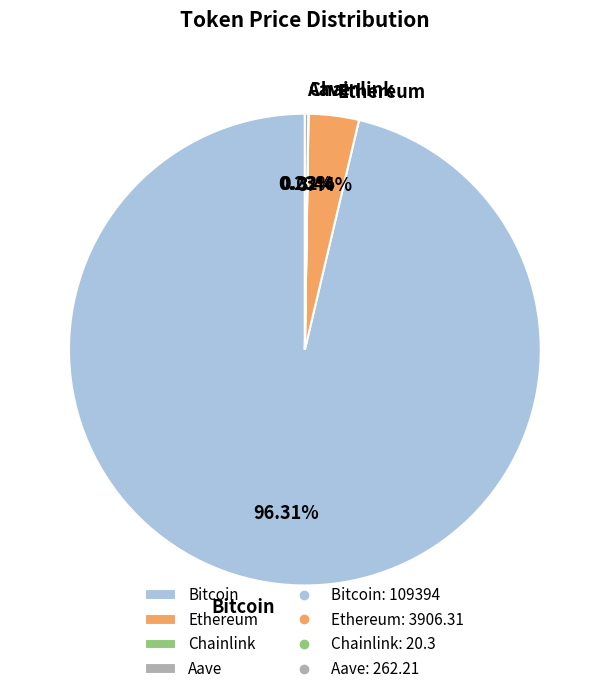

True or false: Bitcoin accounts for 96% of the total.

True